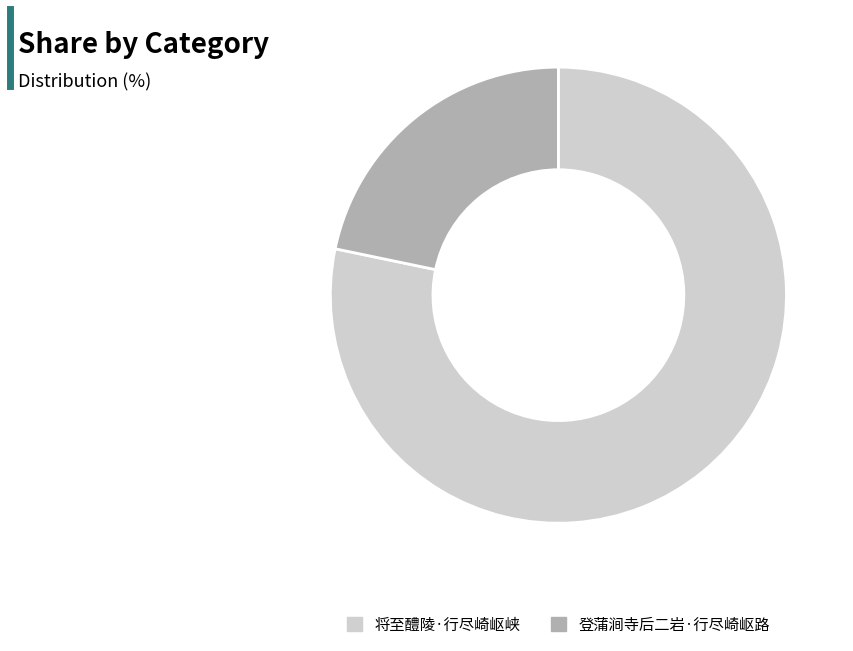

Which category has the biggest portion of the pie?

将至醴陵·行尽崎岖峡